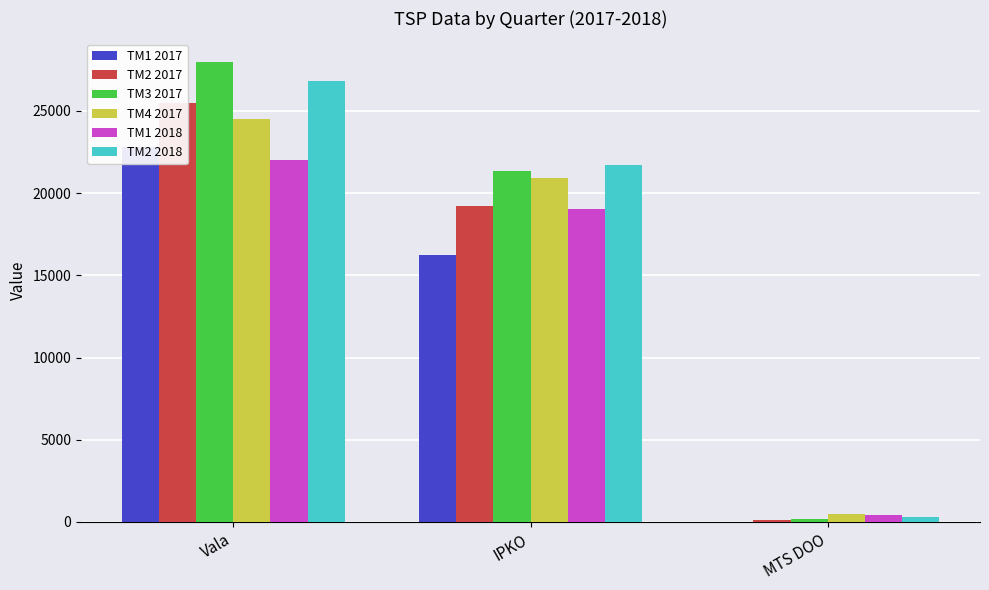

Where is TM4 2017 nearest to the value 12496?

IPKO